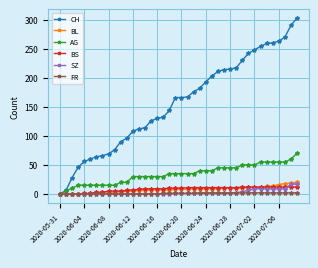

What is the highest value of the BS series?

12